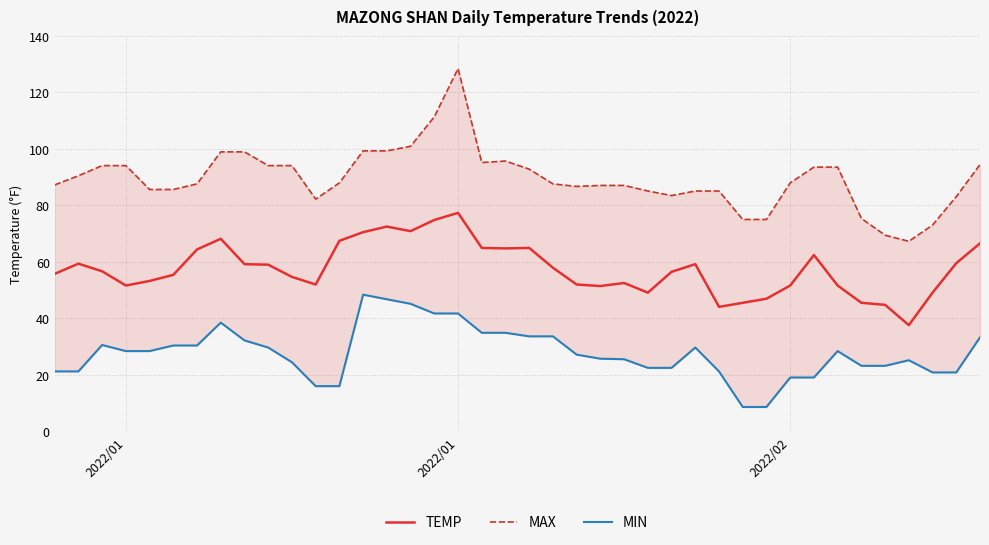

What is the difference between the maximum and minimum values in the MIN series?

39.8